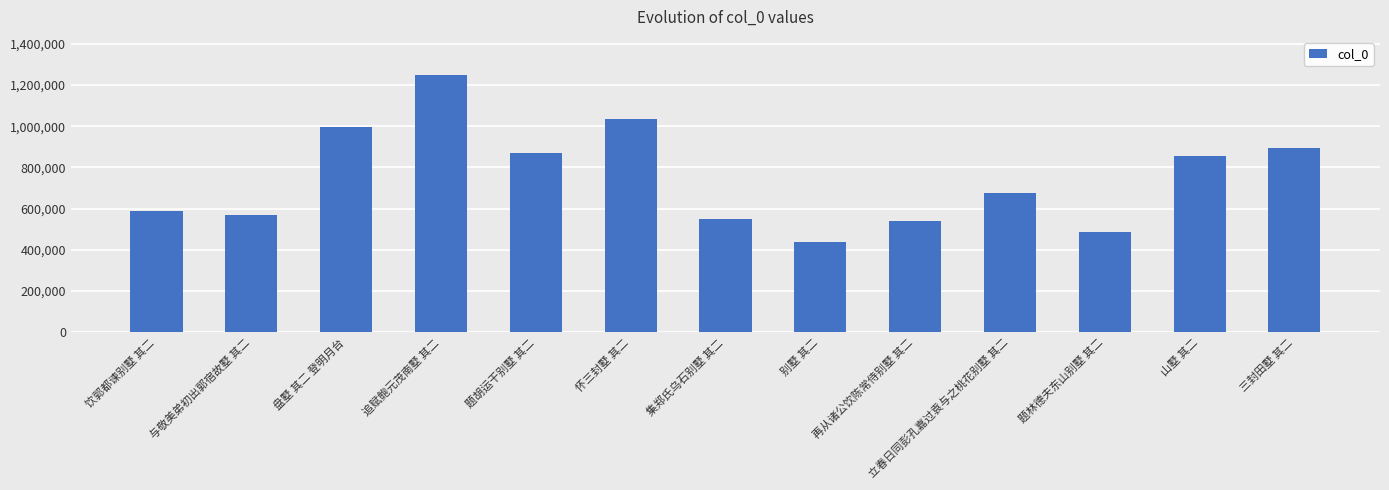

What position from the left is 题胡运干别墅 其二?

5